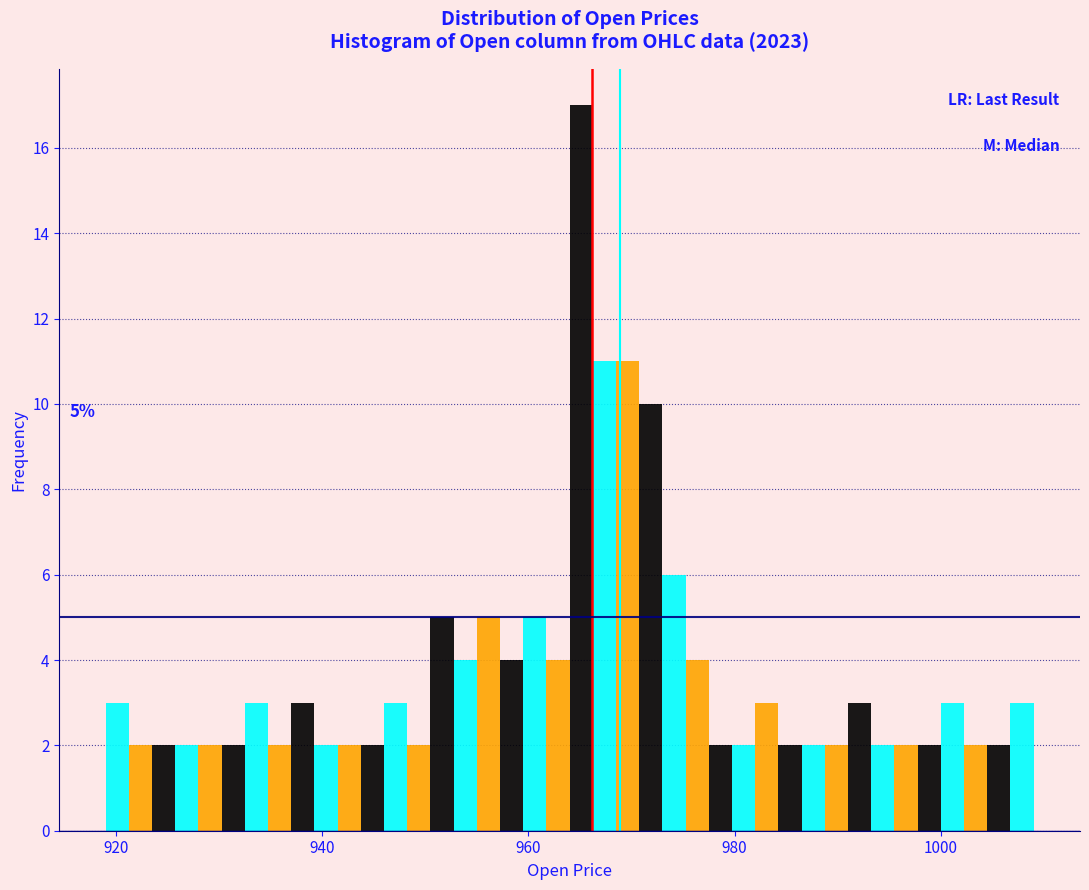

Read against the x-axis, roughly where is the centre of the tallest bar?

966